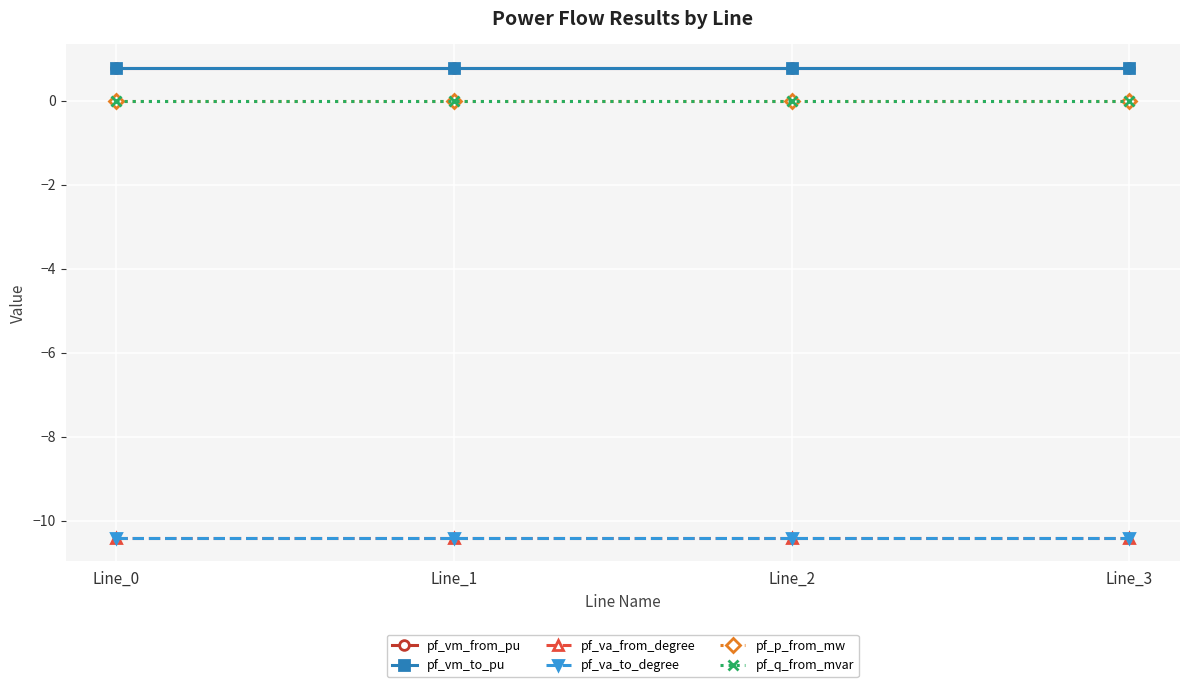

At which category does the chart reach its minimum across all series?

Line_0